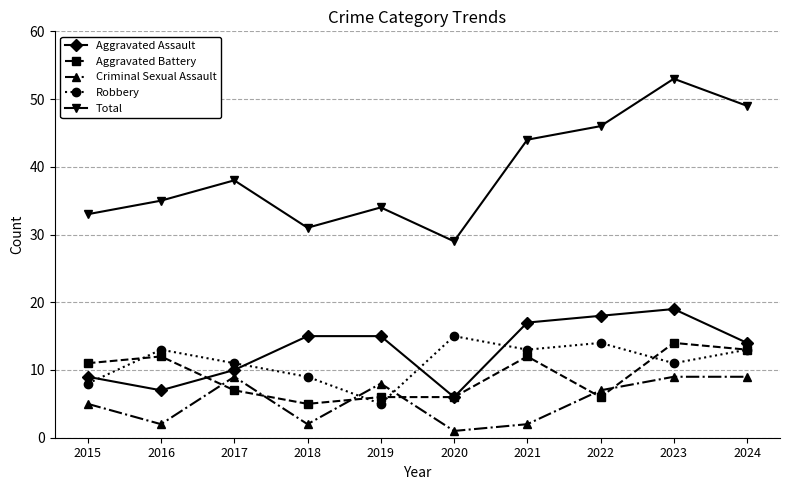

Reading left to right, transcribe all the data shown in this chart.

Aggravated Assault: 2015=9	2016=7	2017=10	2018=15	2019=15	2020=6	2021=17	2022=18	2023=19	2024=14
Aggravated Battery: 2015=11	2016=12	2017=7	2018=5	2019=6	2020=6	2021=12	2022=6	2023=14	2024=13
Criminal Sexual Assault: 2015=5	2016=2	2017=9	2018=2	2019=8	2020=1	2021=2	2022=7	2023=9	2024=9
Robbery: 2015=8	2016=13	2017=11	2018=9	2019=5	2020=15	2021=13	2022=14	2023=11	2024=13
Total: 2015=33	2016=35	2017=38	2018=31	2019=34	2020=29	2021=44	2022=46	2023=53	2024=49